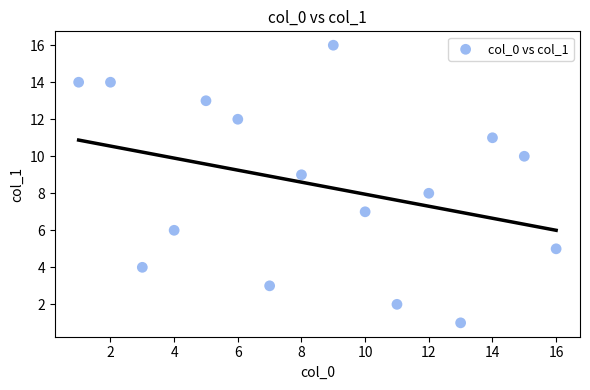

What is the range of Y values (max minus min)?

15